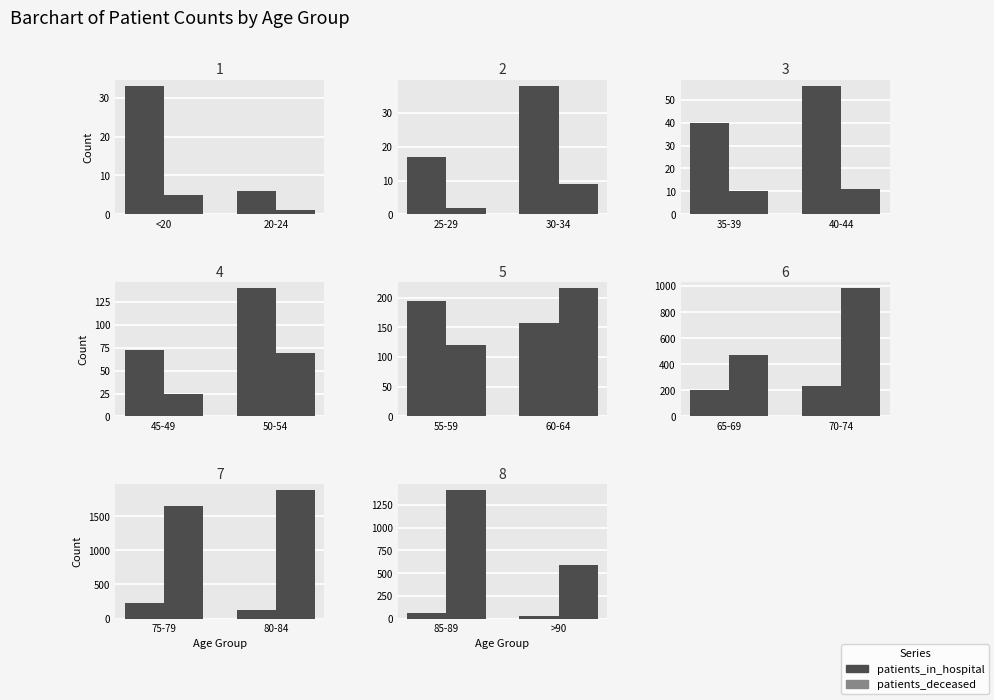

Rank the series at 85-89 from highest to lowest value.

patients_deceased, patients_in_hospital